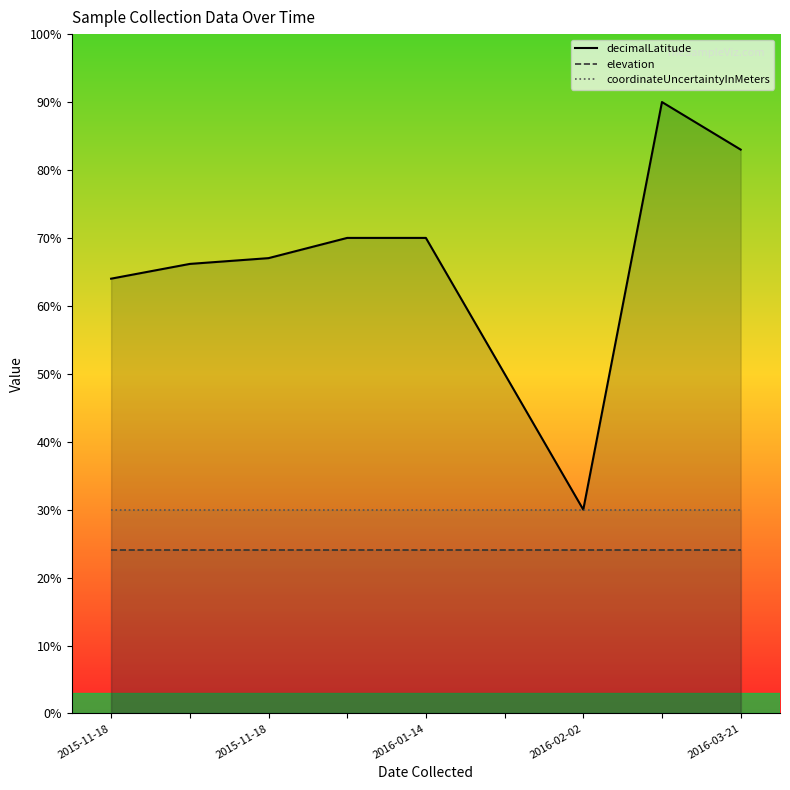

True or false: decimalLatitude and elevation cross at least once.

False